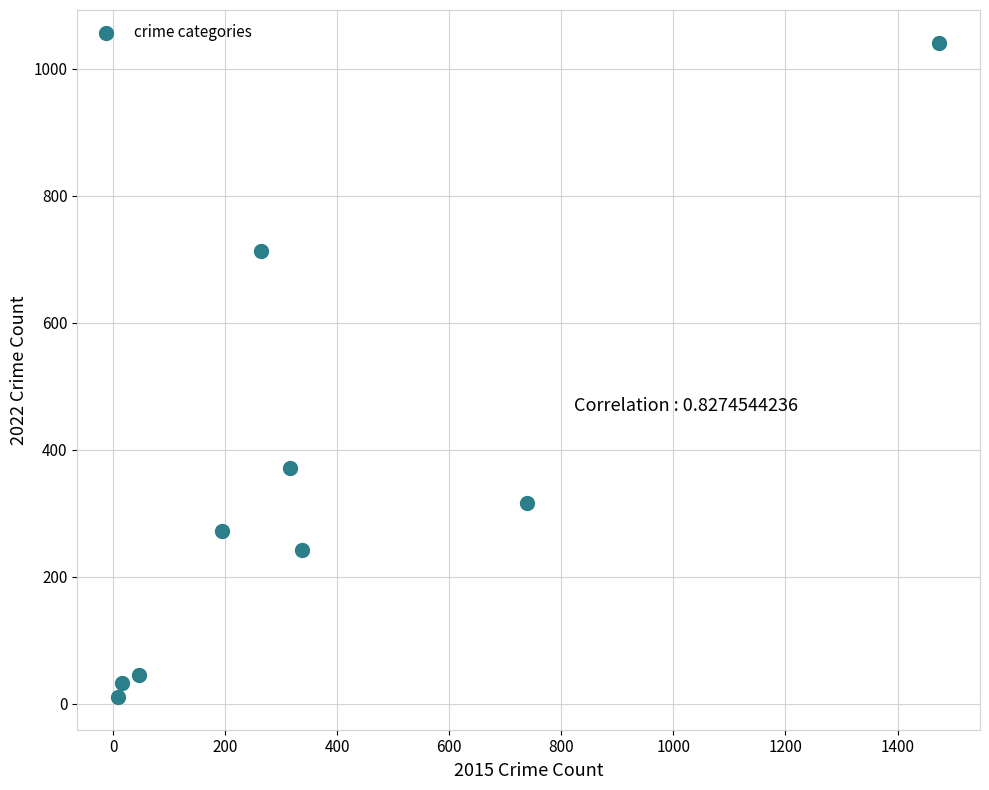

What is the average X value?

377